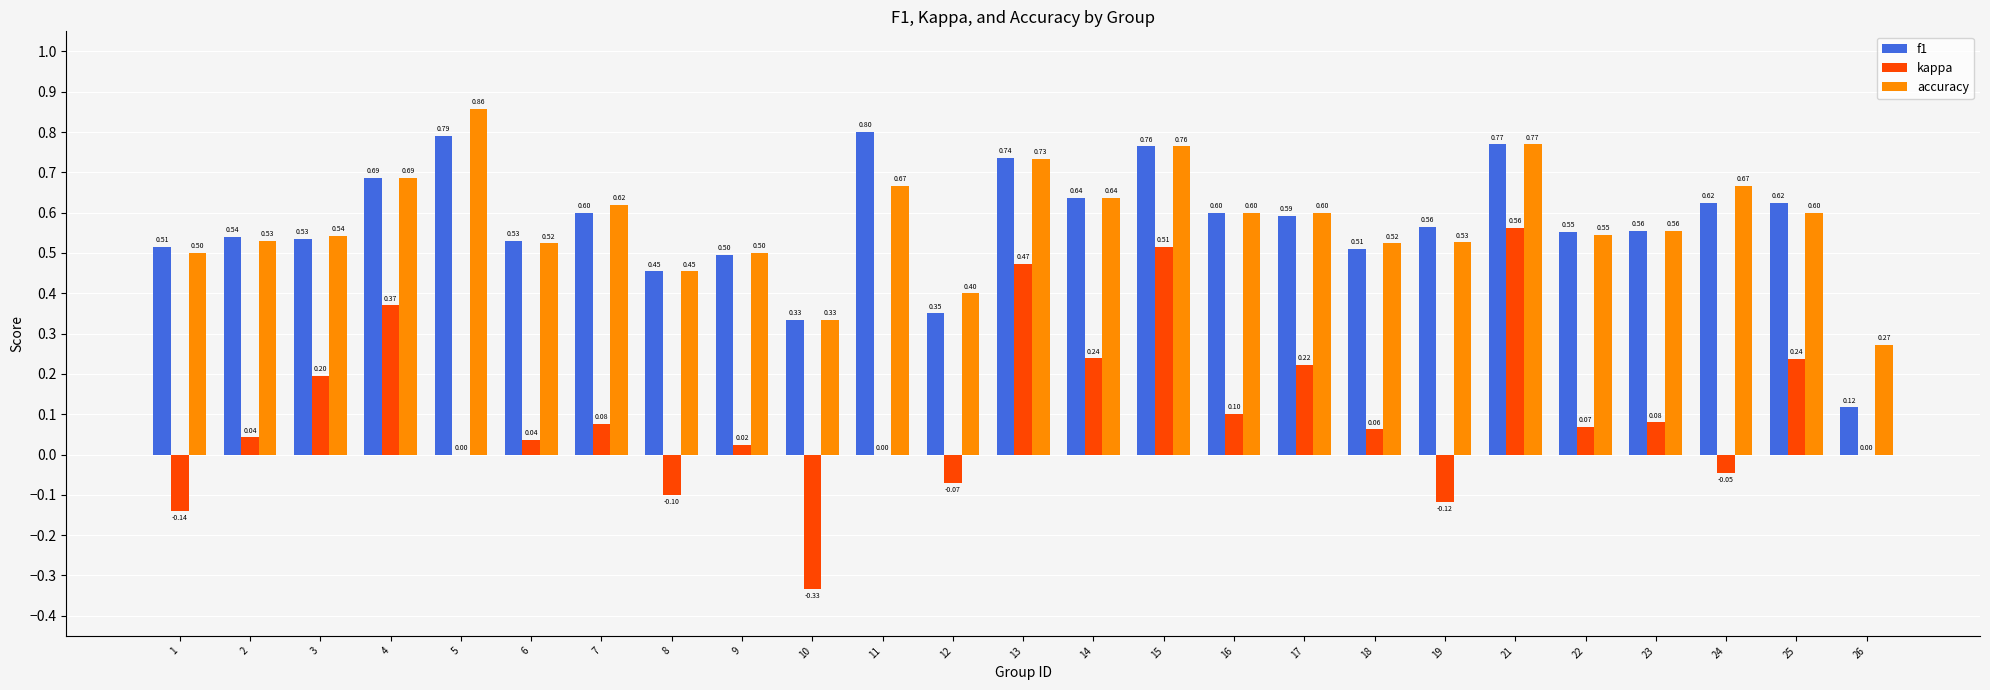

What is the average value of the kappa series?

0.1